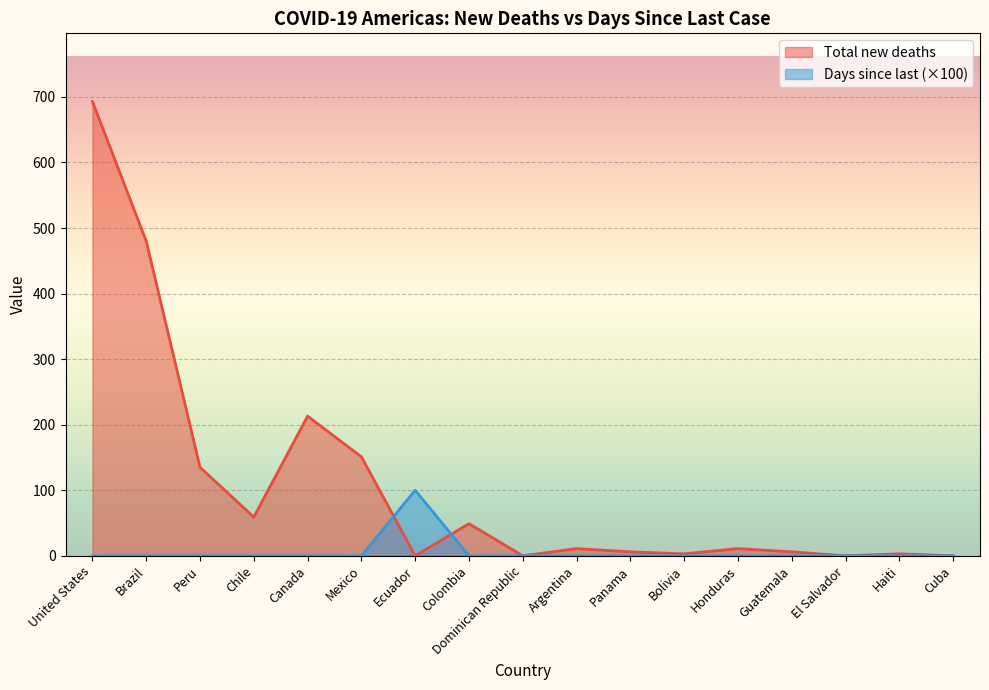

Which has a higher value, Canada or United States?

United States